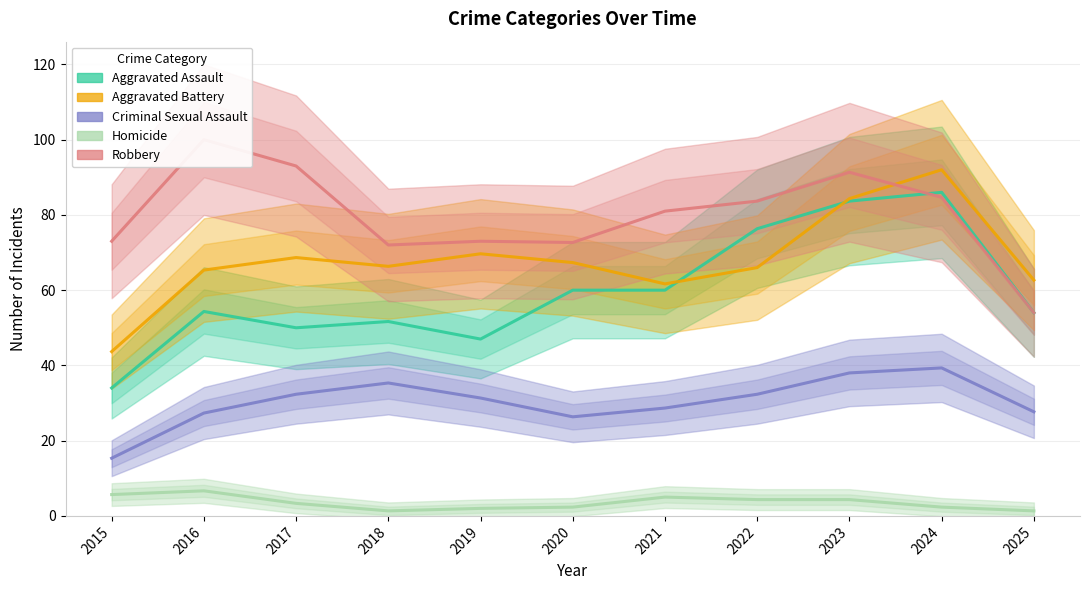

Reading left to right, what are all the values shown in this chart?

Aggravated Assault: 2015=34.0	2016=54.3	2017=50.0	2018=51.7	2019=47.0	2020=60.0	2021=60.0	2022=76.3	2023=83.7	2024=86.0	2025=54.0
Aggravated Battery: 2015=43.7	2016=65.3	2017=68.7	2018=66.3	2019=69.7	2020=67.3	2021=61.7	2022=66.0	2023=84.3	2024=92.0	2025=62.7
Criminal Sexual Assault: 2015=15.3	2016=27.3	2017=32.3	2018=35.3	2019=31.3	2020=26.3	2021=28.7	2022=32.3	2023=38.0	2024=39.3	2025=27.7
Homicide: 2015=5.7	2016=6.7	2017=3.3	2018=1.3	2019=2.0	2020=2.3	2021=5.0	2022=4.3	2023=4.3	2024=2.3	2025=1.3
Robbery: 2015=73.0	2016=100.0	2017=93.0	2018=72.0	2019=73.0	2020=72.7	2021=81.0	2022=83.7	2023=91.3	2024=84.7	2025=54.0